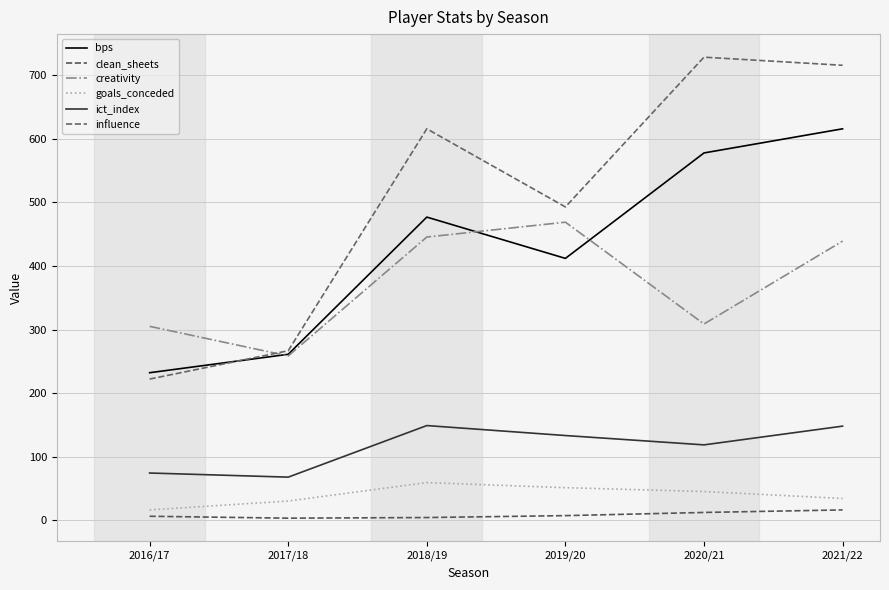

What position from the right is 2019/20?

3